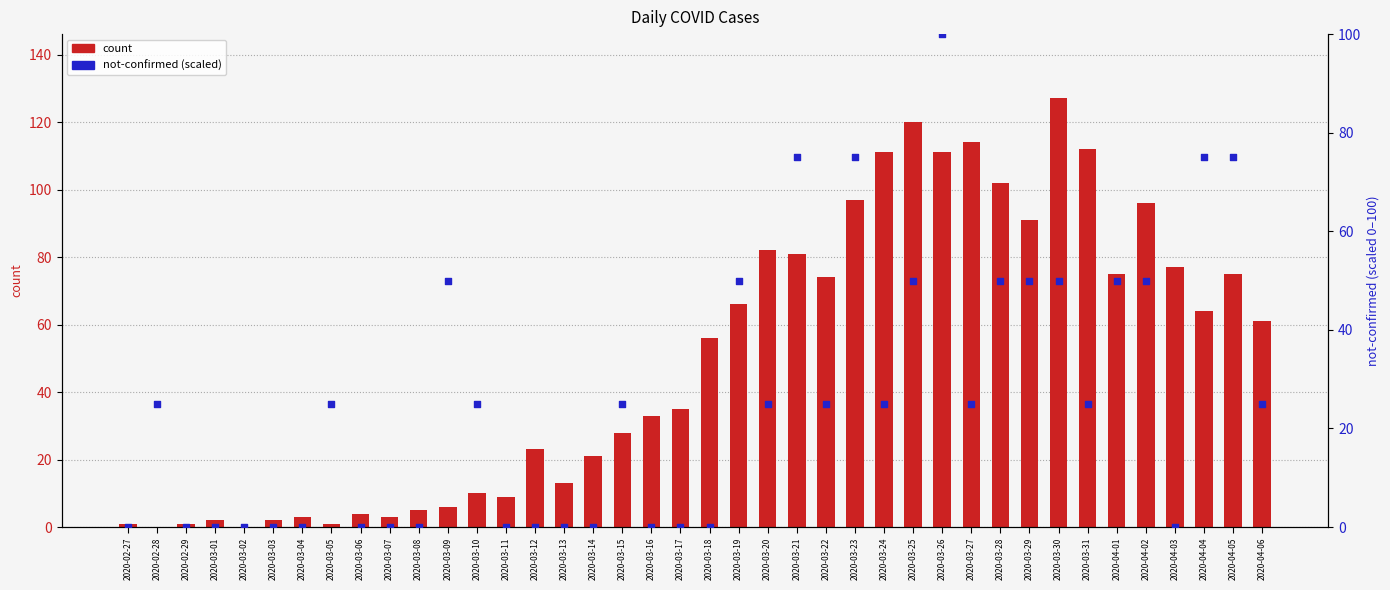

Which series has the largest total across all categories?

count